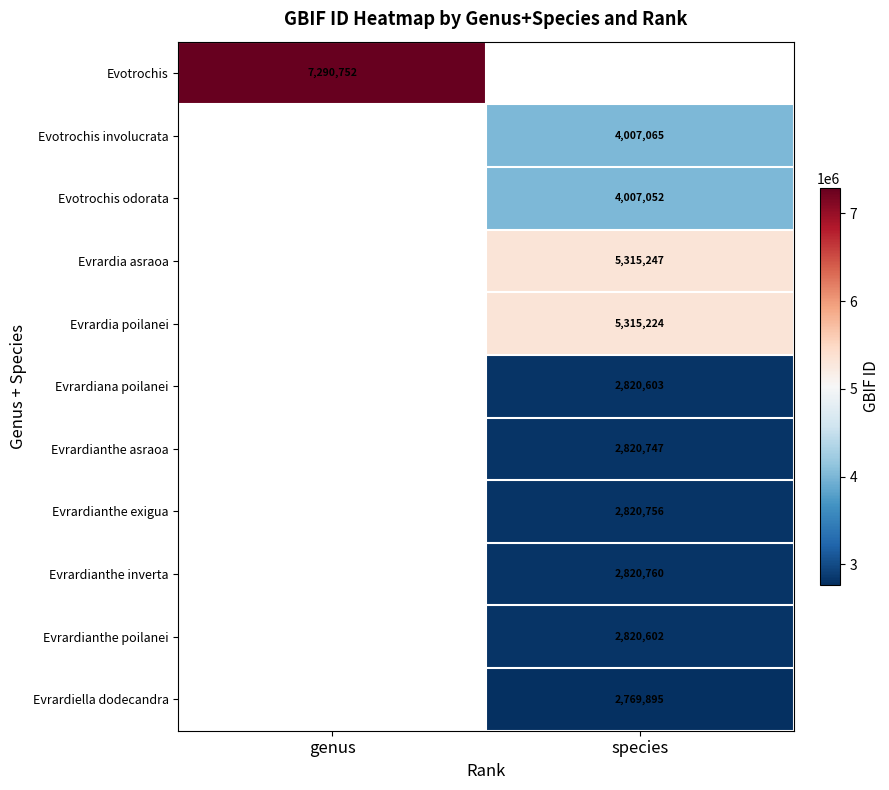

Is it true that Evrardia asraoa equals 5315247 at species?

True